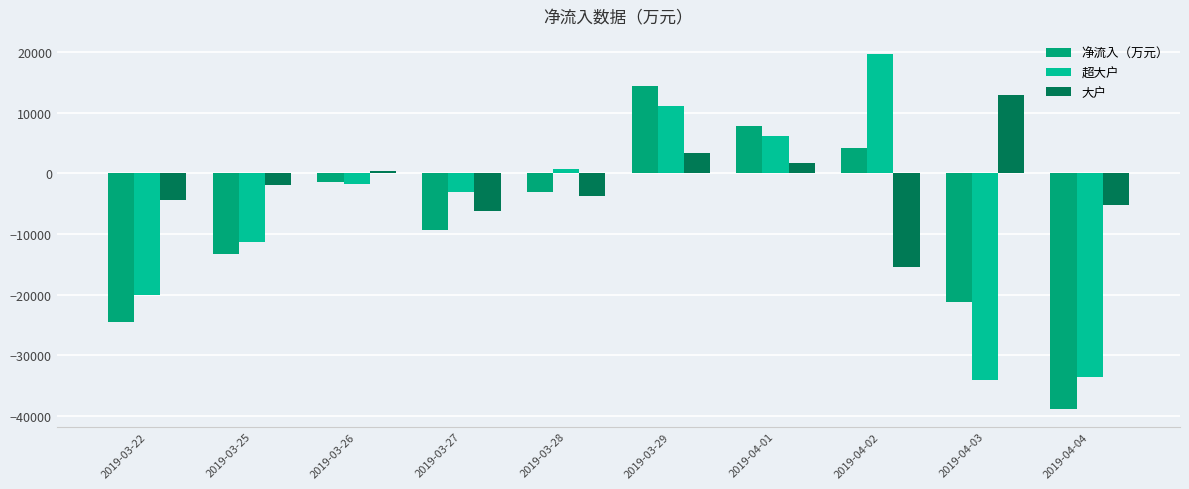

What is the spread (max minus min) of values at 2019-03-26?

2041.8